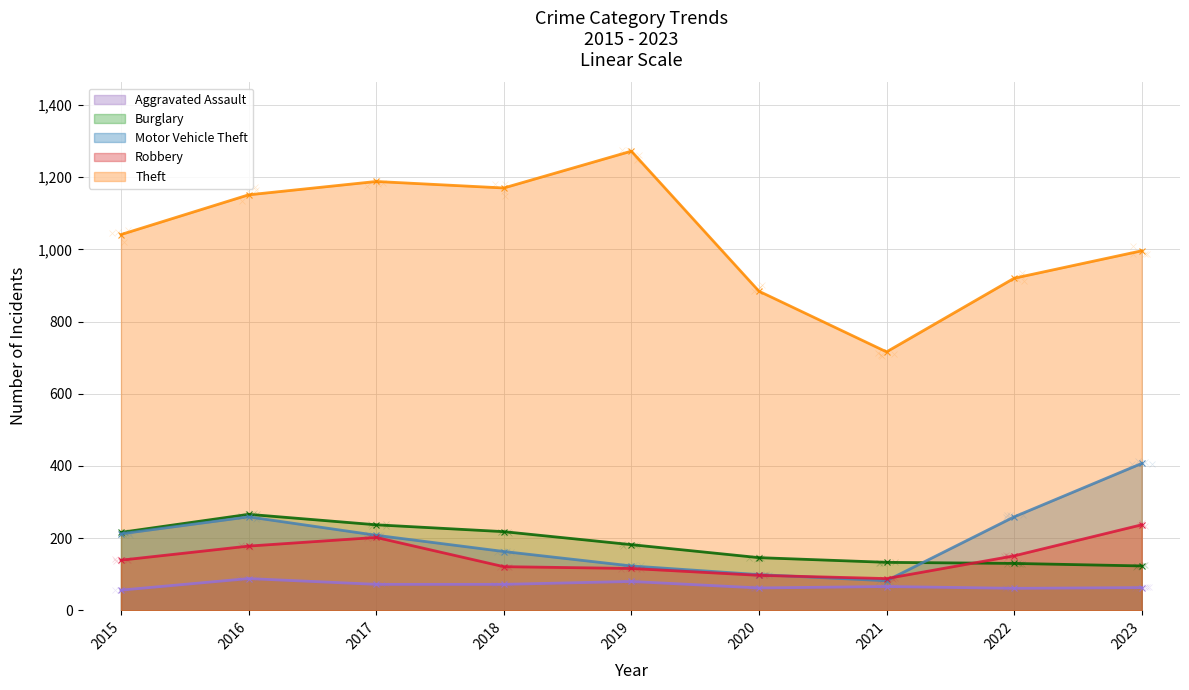

Between 2022 and 2021, which is larger?

2021